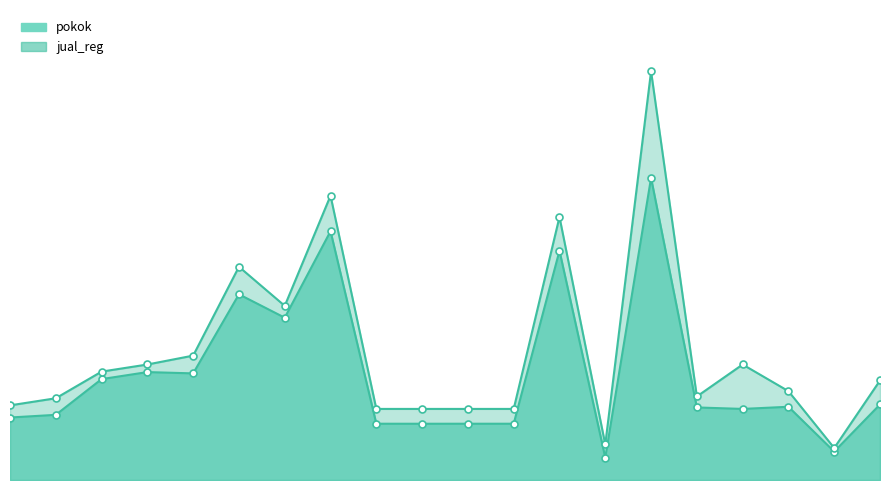

Which series has the largest range (max minus min)?

jual_reg